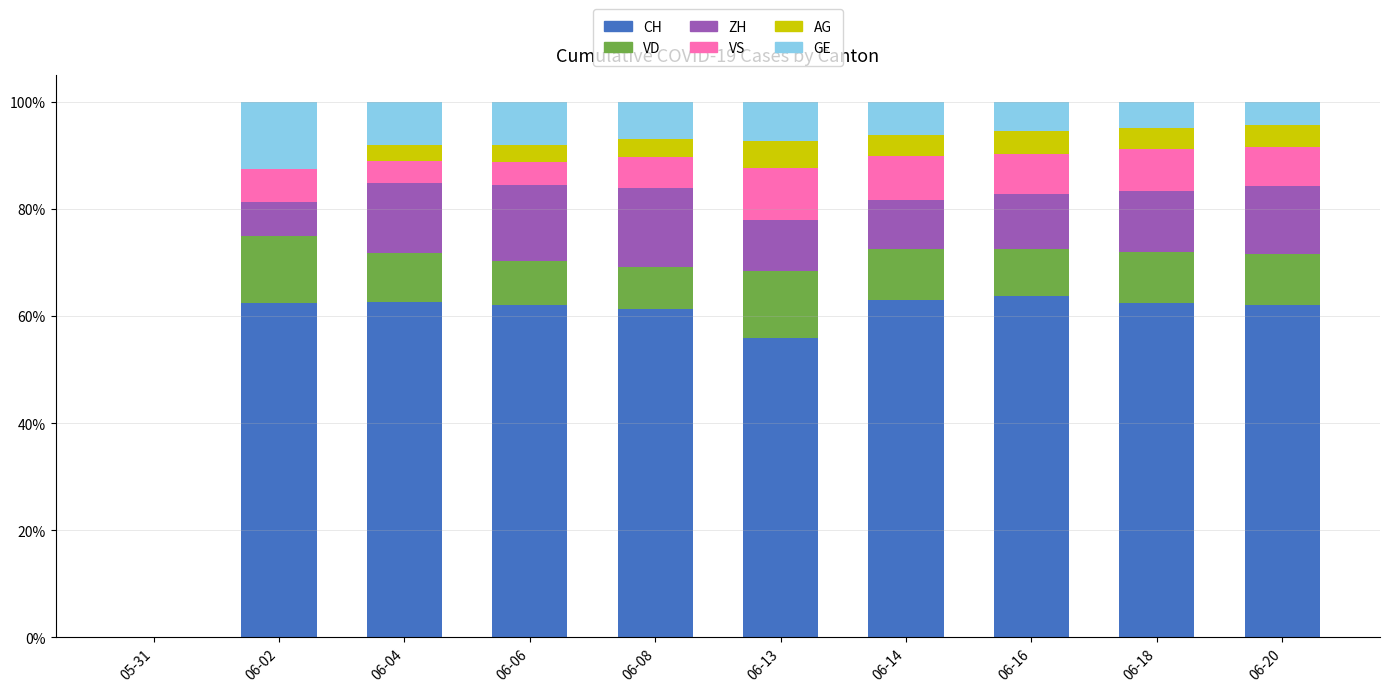

True or false: CH has a value of 62.5 at 06-18.

True